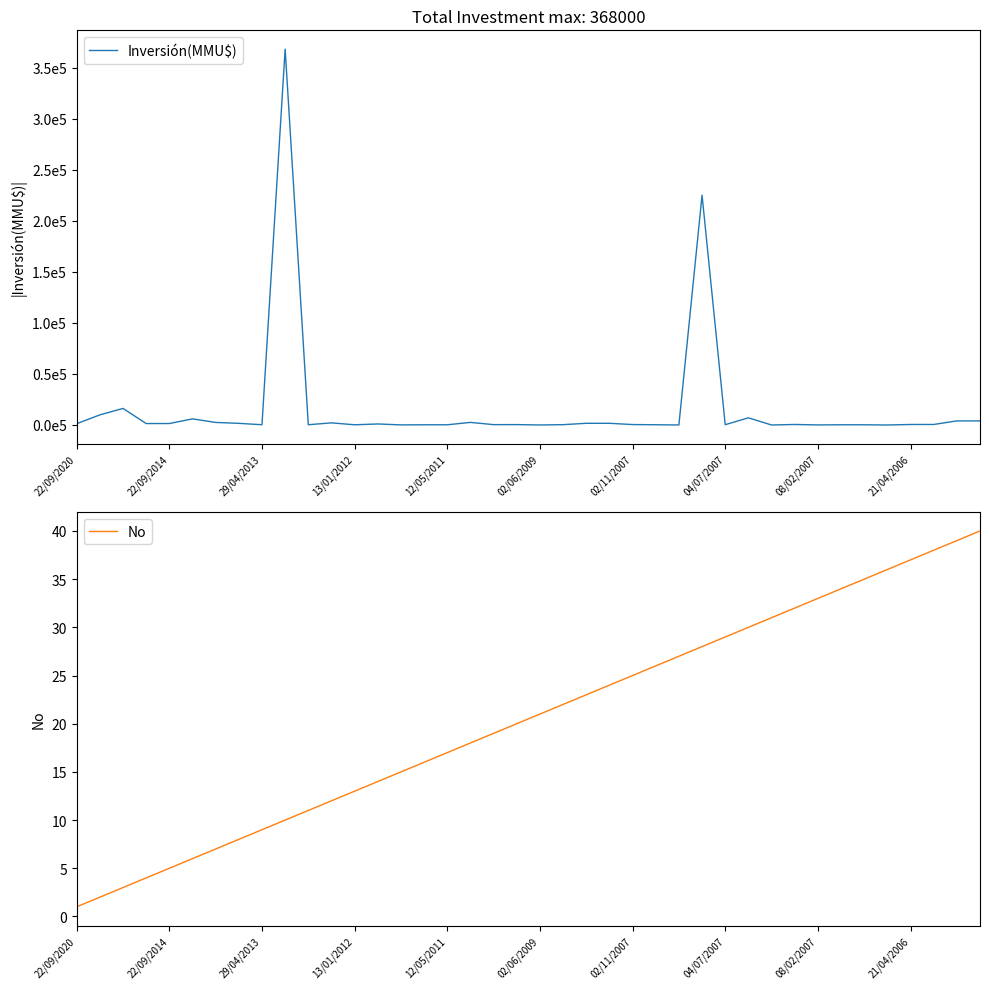

At 08/02/2007, list the series in order from largest to smallest.

Inversión(MMU$), No